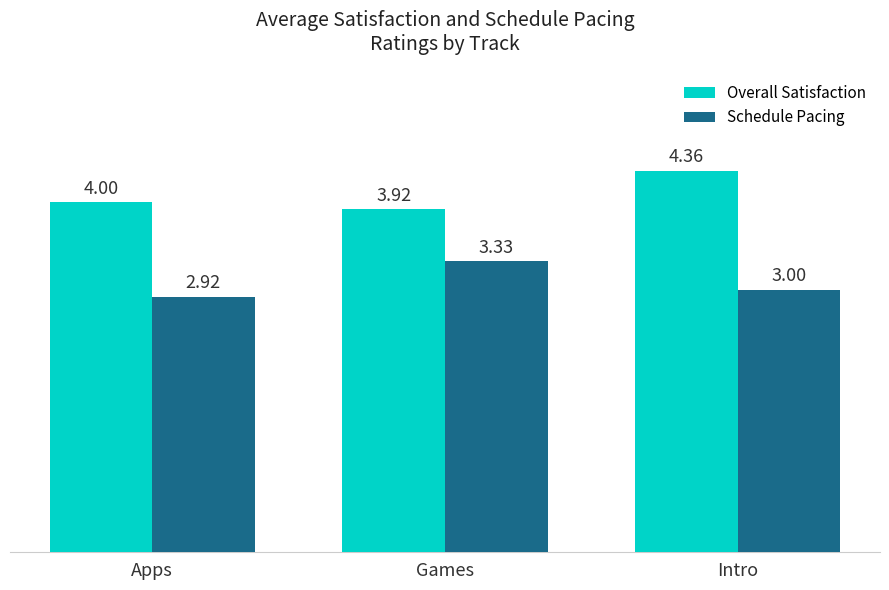

At which category is the sum across all series the highest?

Intro